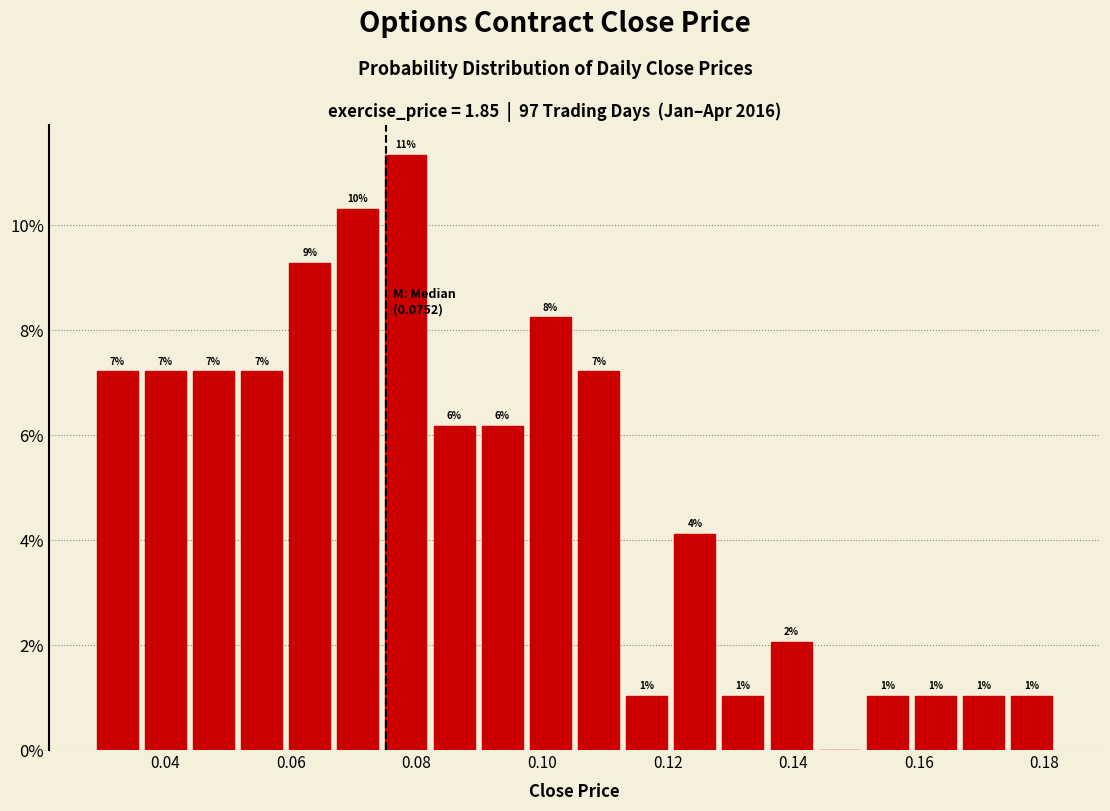

Around what value on the x-axis is the tallest bar? Give the approximate position of its centre, as read against the axis.

0.078